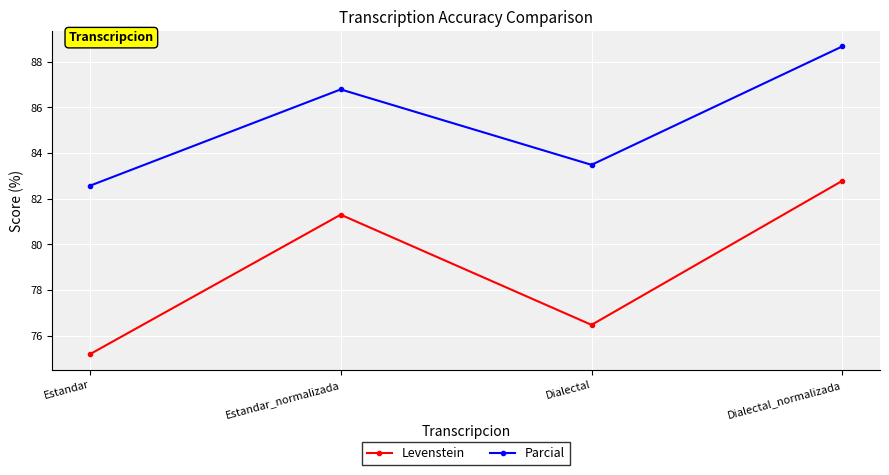

Reading left to right, what are all the values shown in this chart?

Levenstein: Estandar=75.2	Estandar_normalizada=81.3	Dialectal=76.5	Dialectal_normalizada=82.8
Parcial: Estandar=82.6	Estandar_normalizada=86.8	Dialectal=83.5	Dialectal_normalizada=88.7